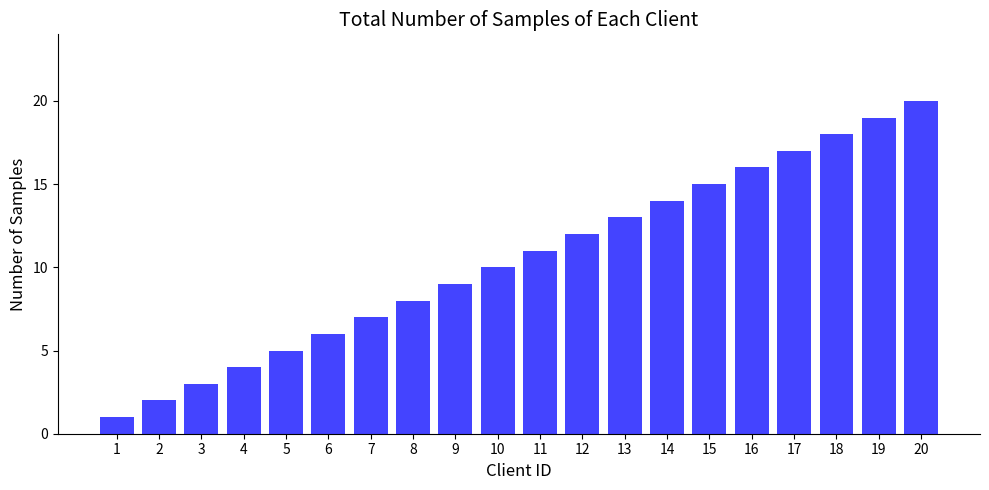

List the labels in order of value, largest first.

20, 19, 18, 17, 16, 15, 14, 13, 12, 11, 10, 9, 8, 7, 6, 5, 4, 3, 2, 1